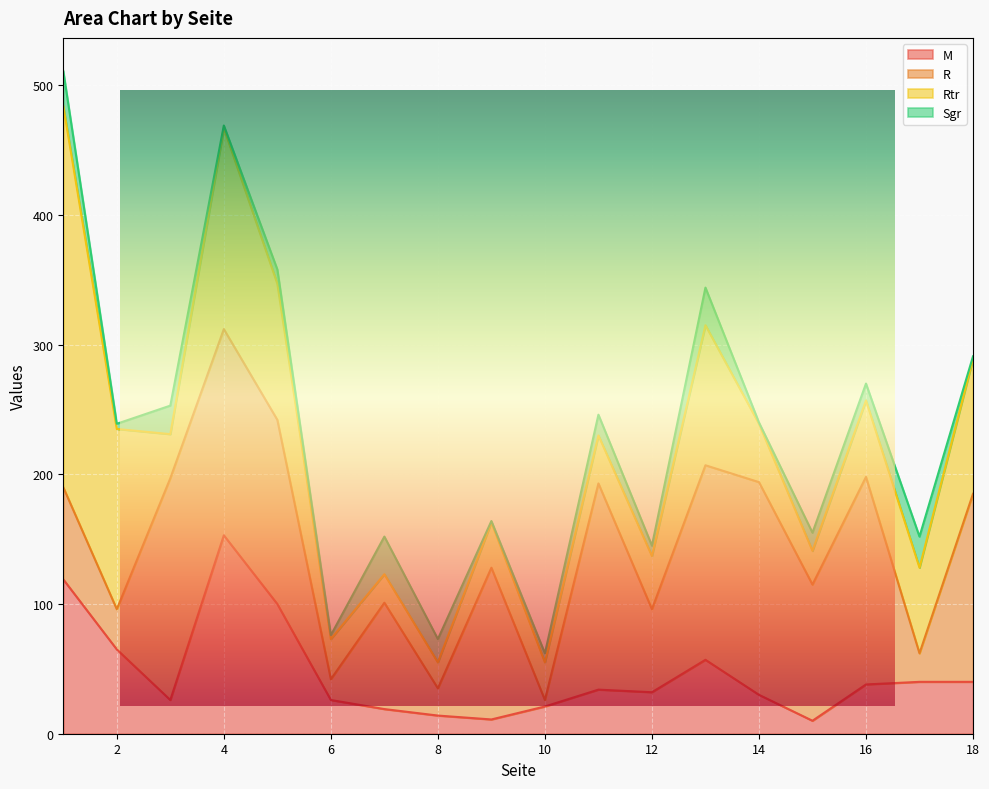

List the series in order of their peak value, highest first.

Rtr, R, M, Sgr